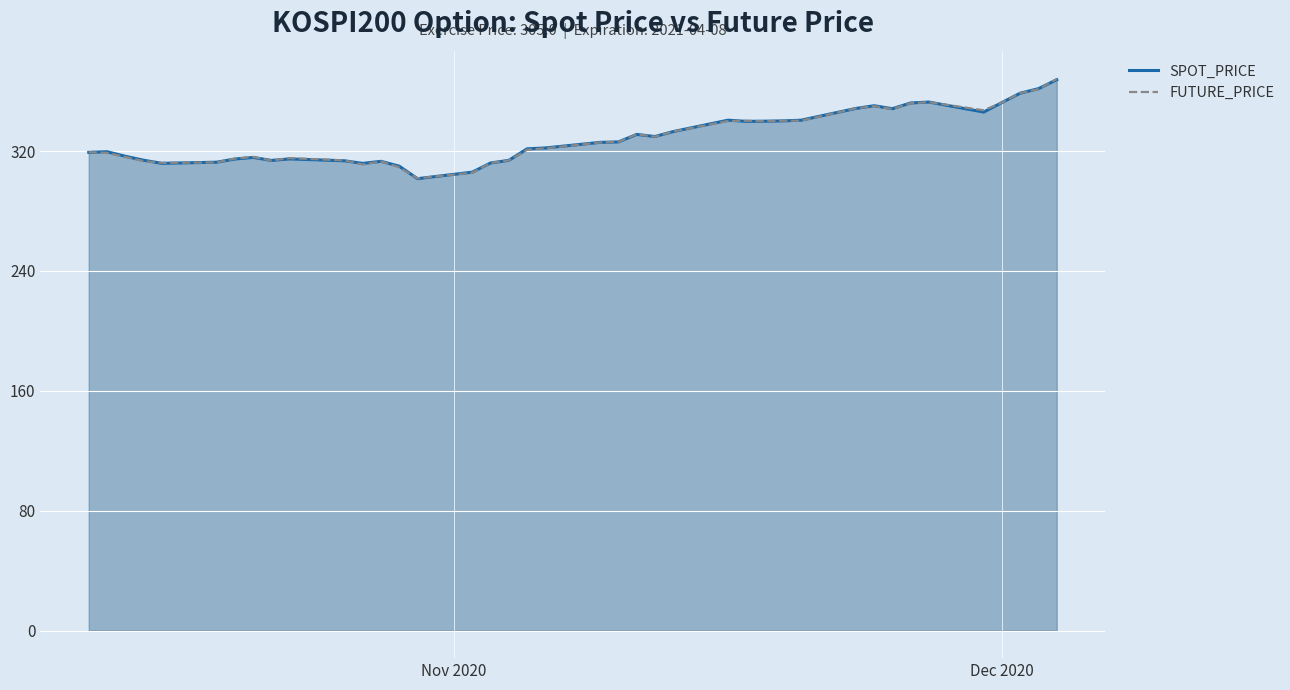

What is the greatest value displayed?

368.1